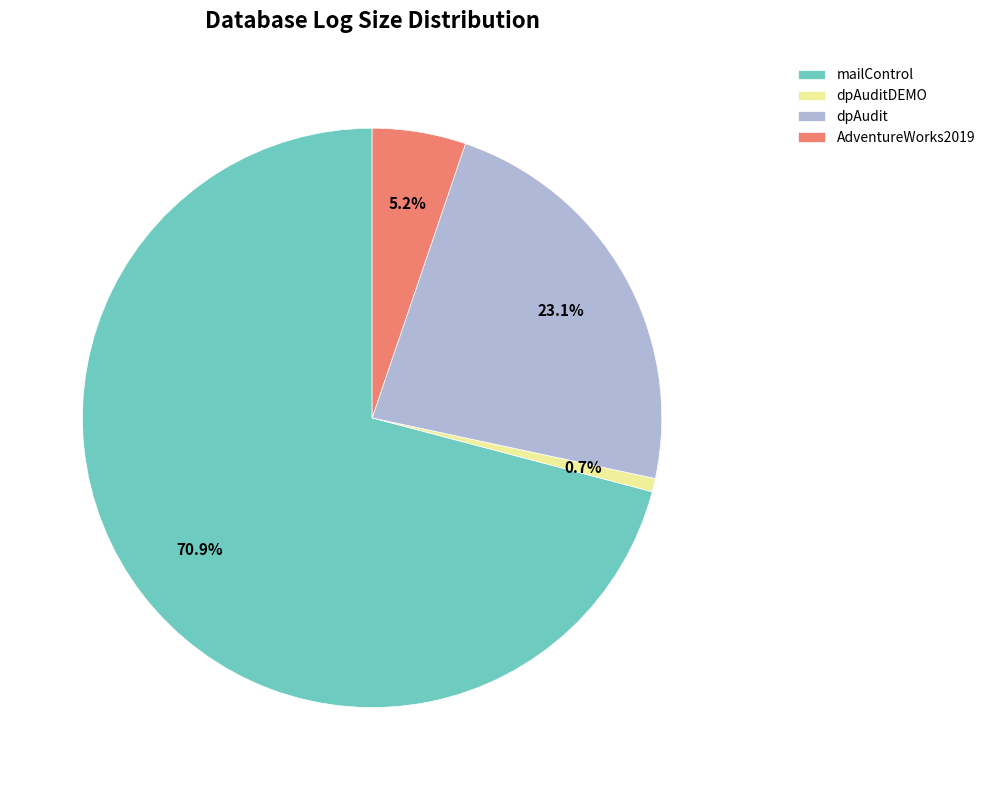

Which has a higher value, AdventureWorks2019 or dpAudit?

dpAudit